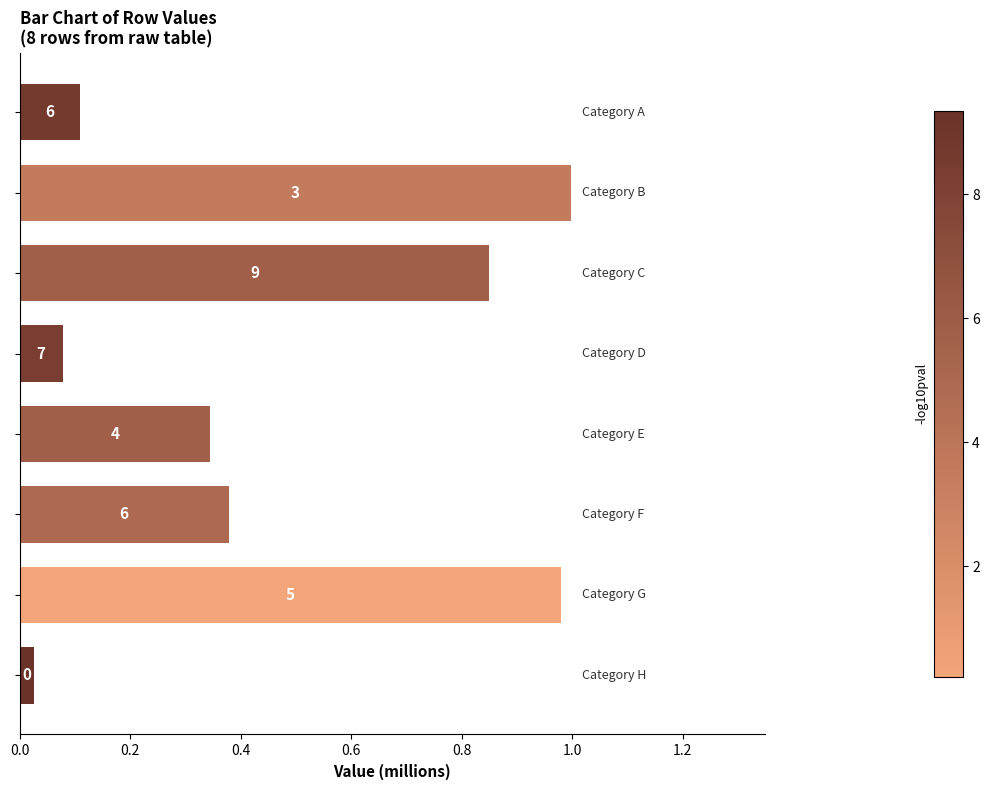

What is the maximum value shown in the chart?

1.0